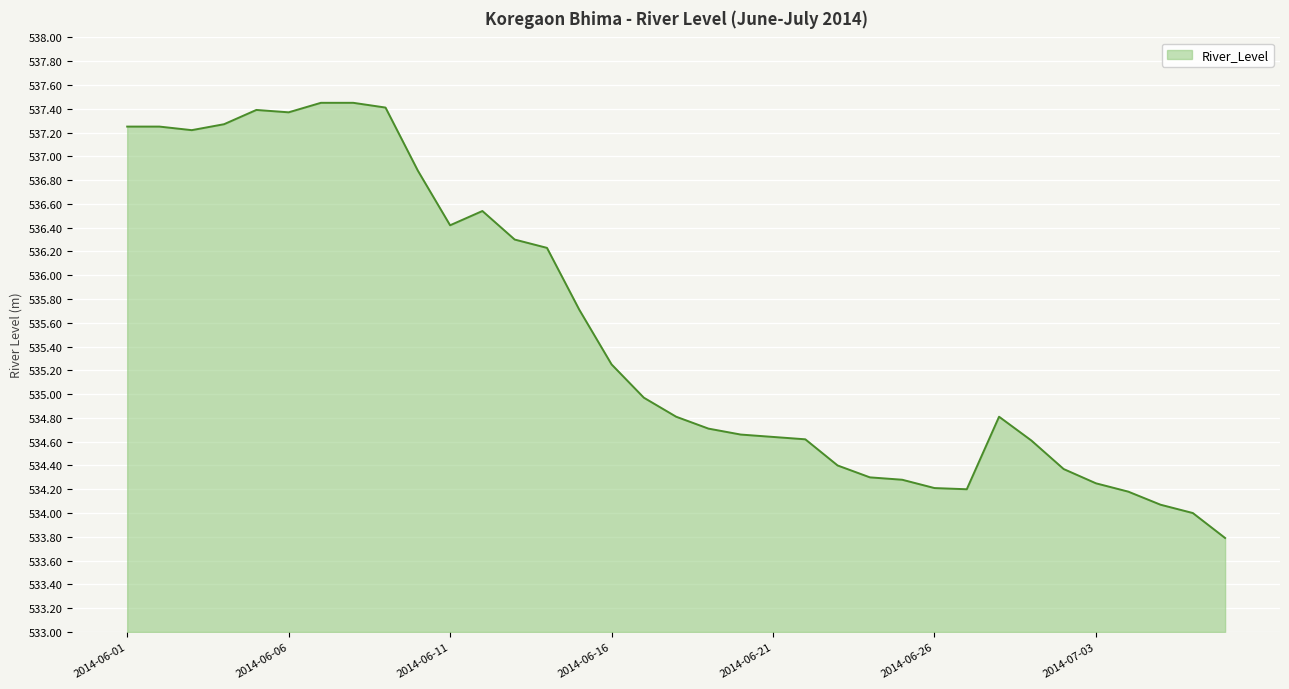

What is the smallest value displayed?

533.8